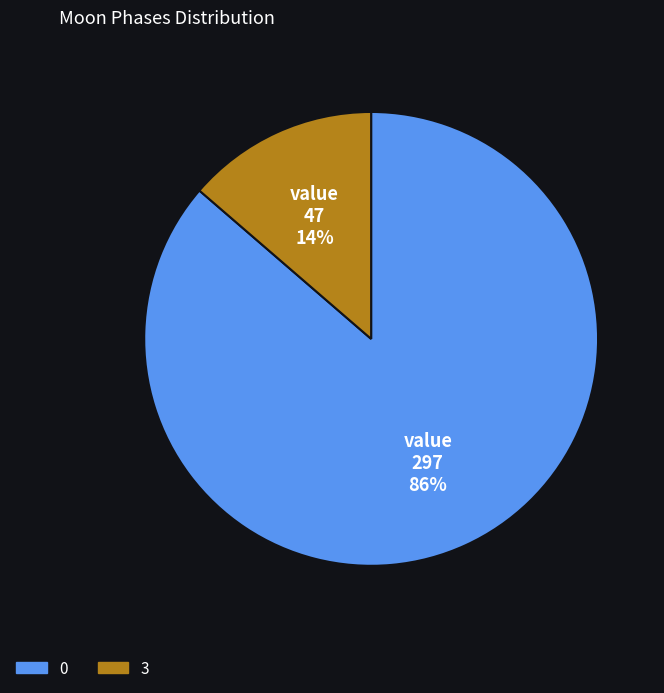

What is the smallest slice in the pie chart?

3